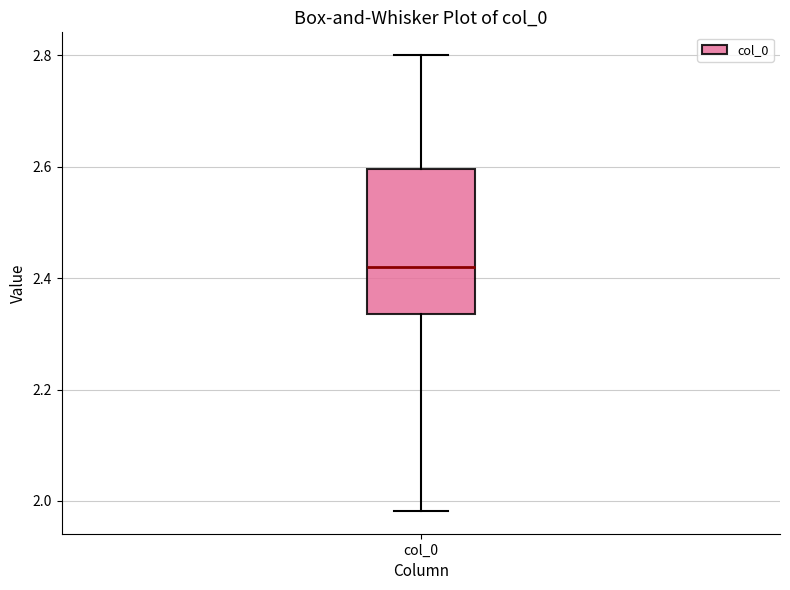

Where does the median line of the box for col_0 sit on the y-axis? The values are not printed on the chart, so give them approximately, as read against the axis.

2.42